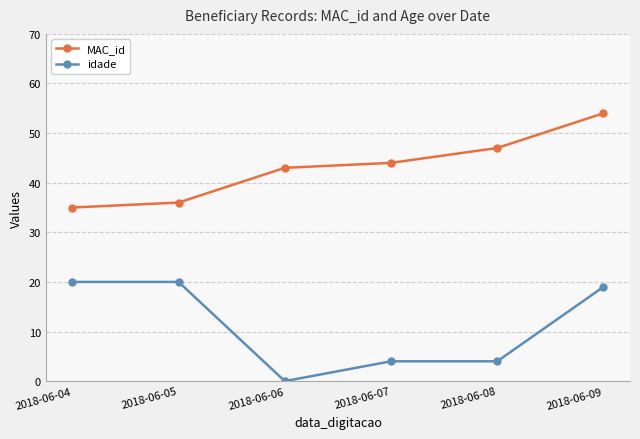

Reading right to left, extract all data points from this chart.

MAC_id: 2018-06-09=54	2018-06-08=47	2018-06-07=44	2018-06-06=43	2018-06-05=36	2018-06-04=35
idade: 2018-06-09=19	2018-06-08=4	2018-06-07=4	2018-06-06=0	2018-06-05=20	2018-06-04=20